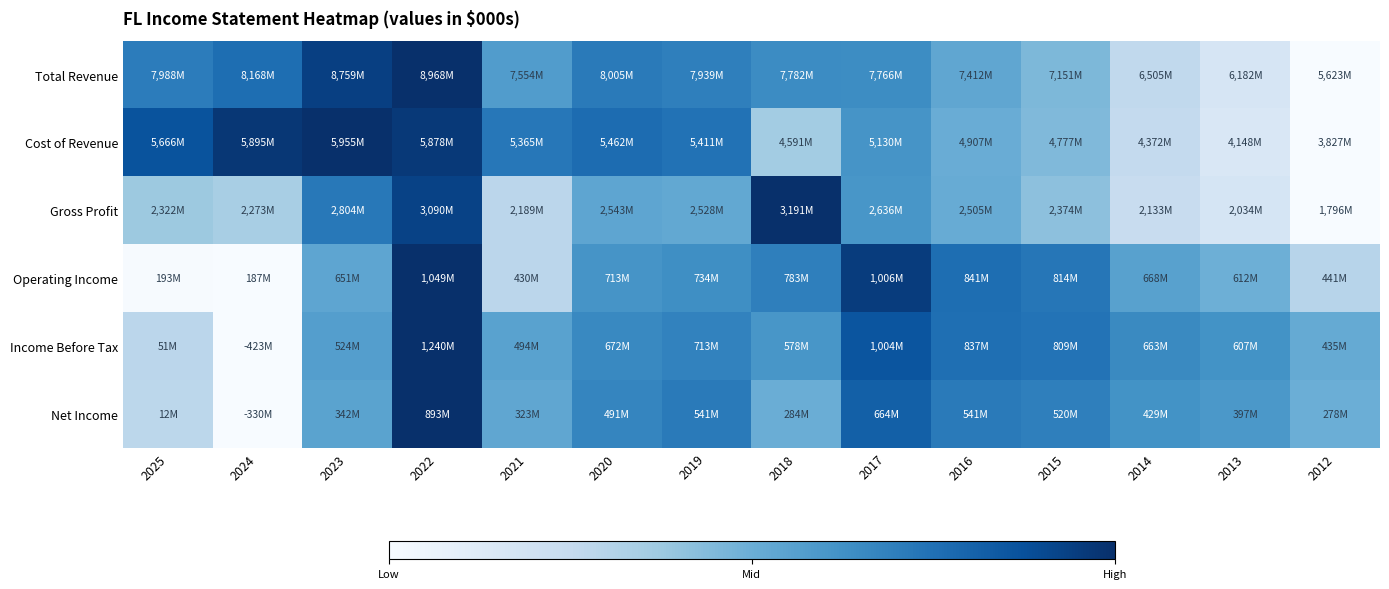

How many data points does each series have?

14